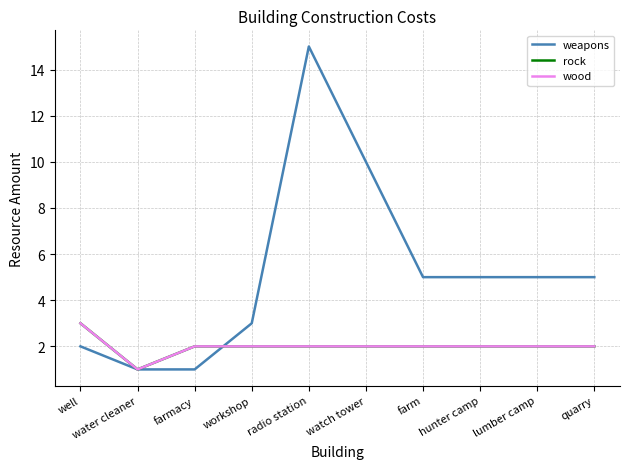

What is the maximum value for wood?

3